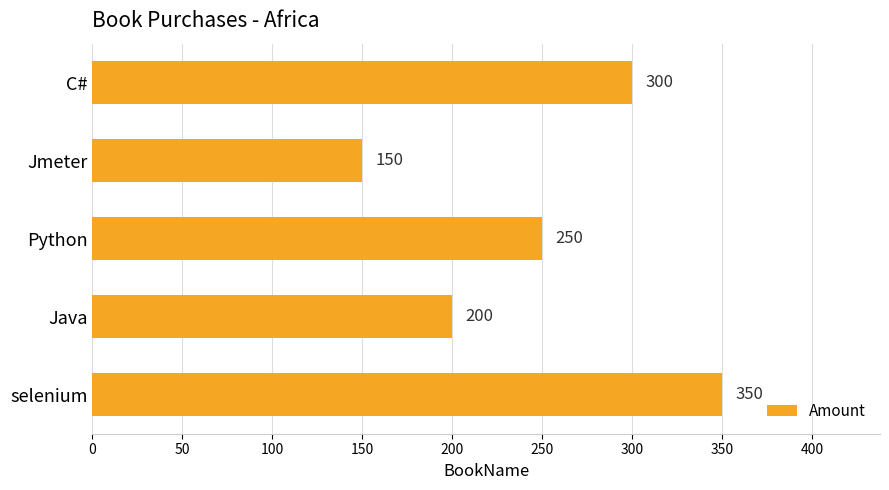

Count the number of data series in this chart.

1